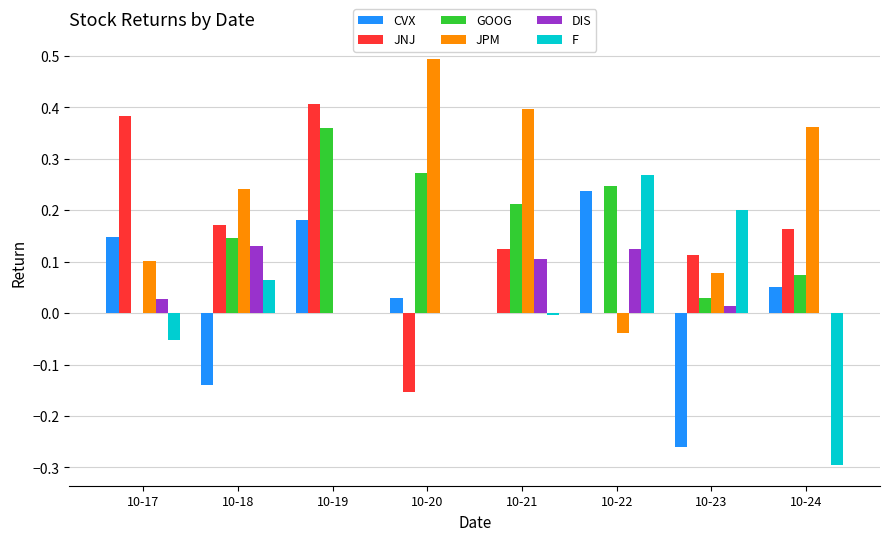

True or false: JNJ has a value of -0.1 at 10-20.

False